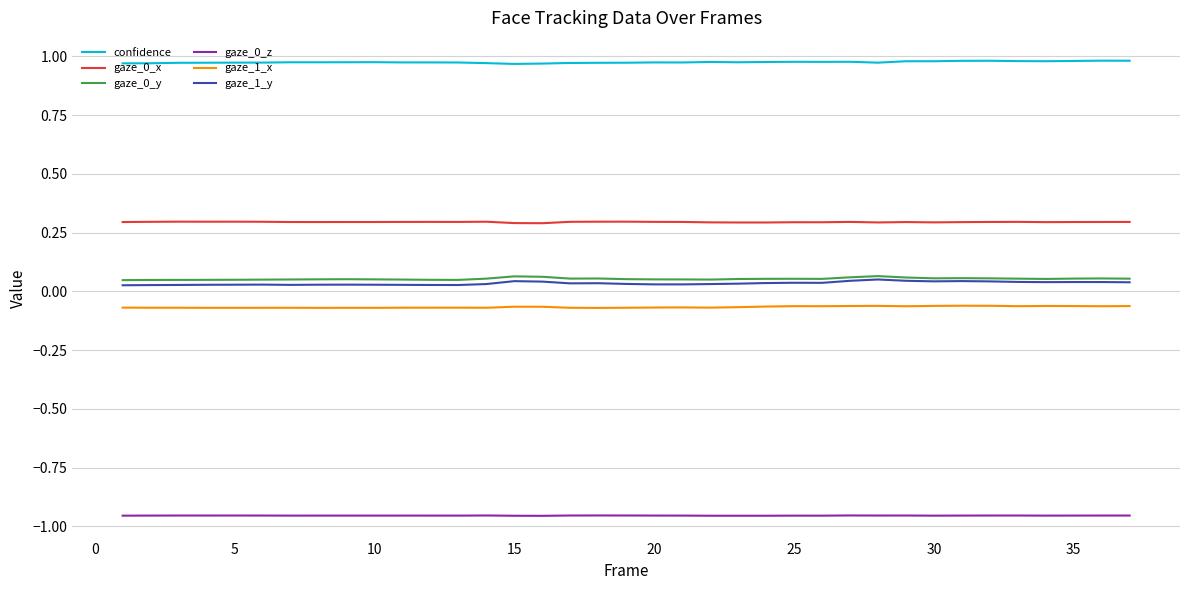

True or false: gaze_1_x and gaze_1_y cross at least once.

False